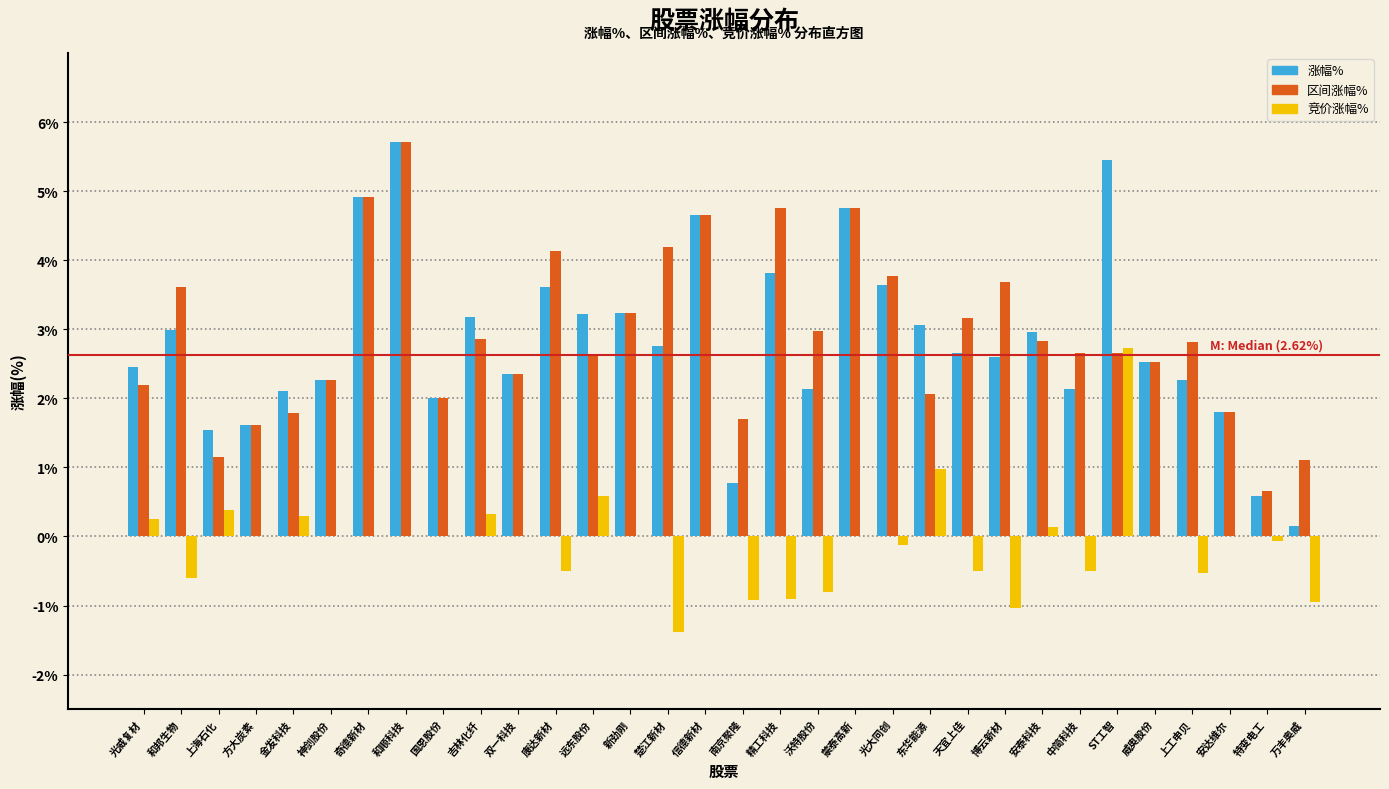

Read the 竞价涨幅% value at 南京聚隆.

-0.9